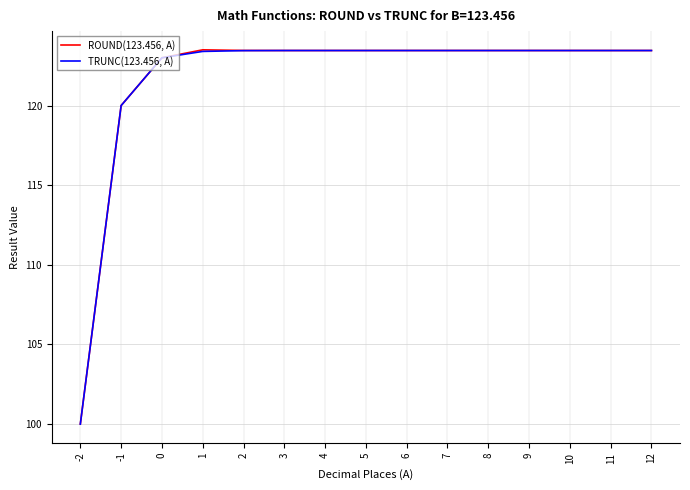

What is the sum of all TRUNC(123.456, A) values?

1824.4